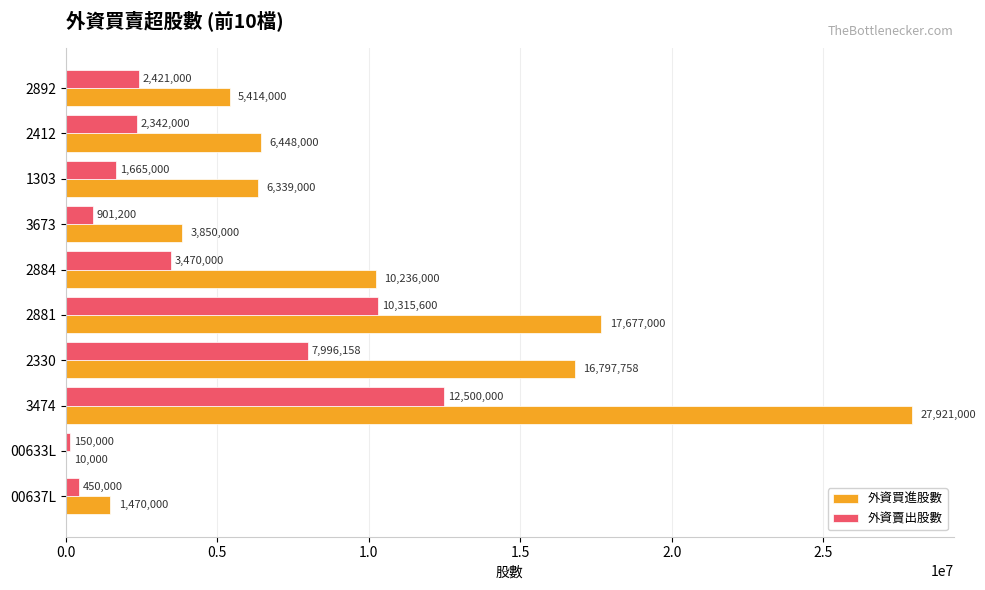

How many series are shown in this chart?

2